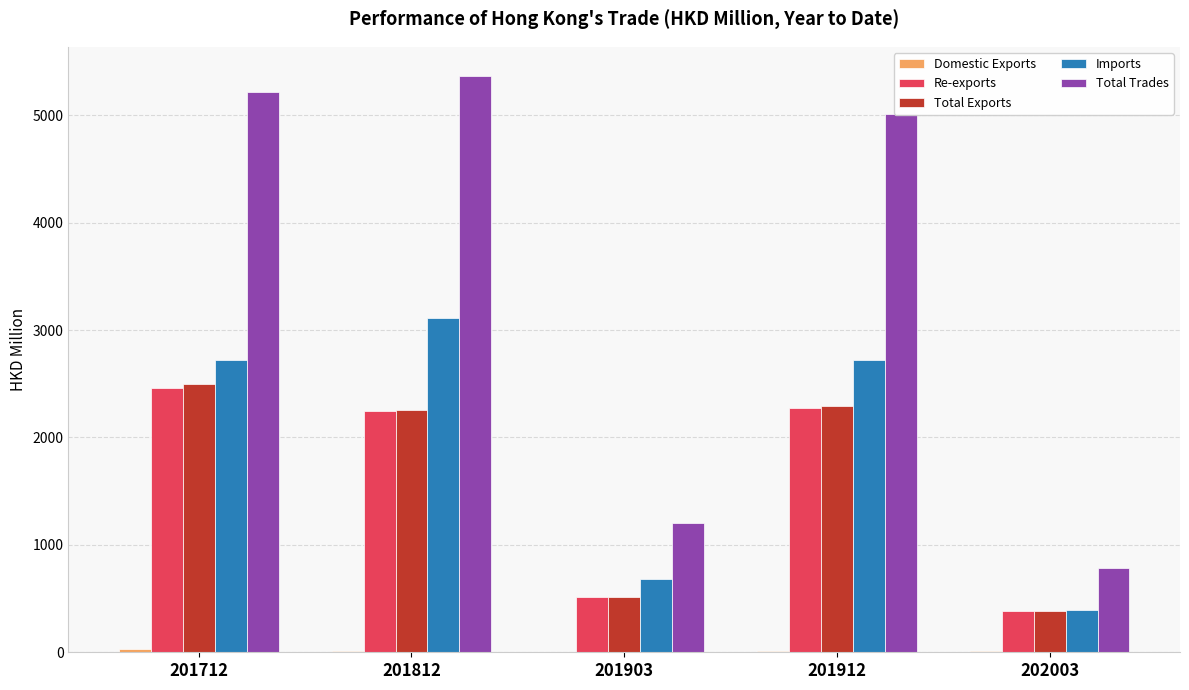

What is the maximum value for Re-exports?

2463.6